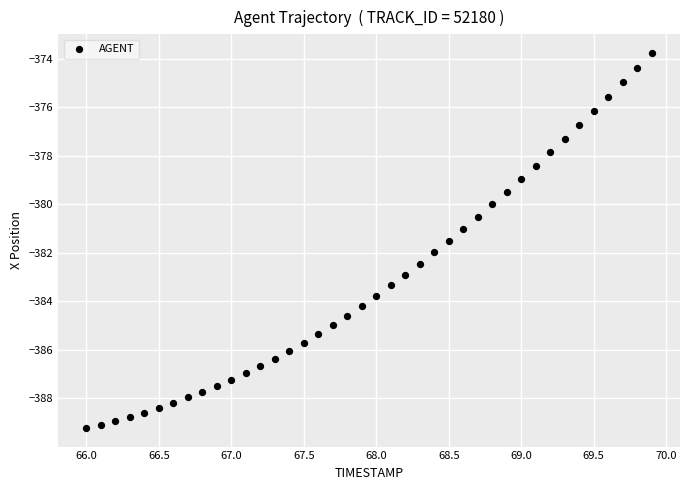

What is the range of Y values (max minus min)?

15.5